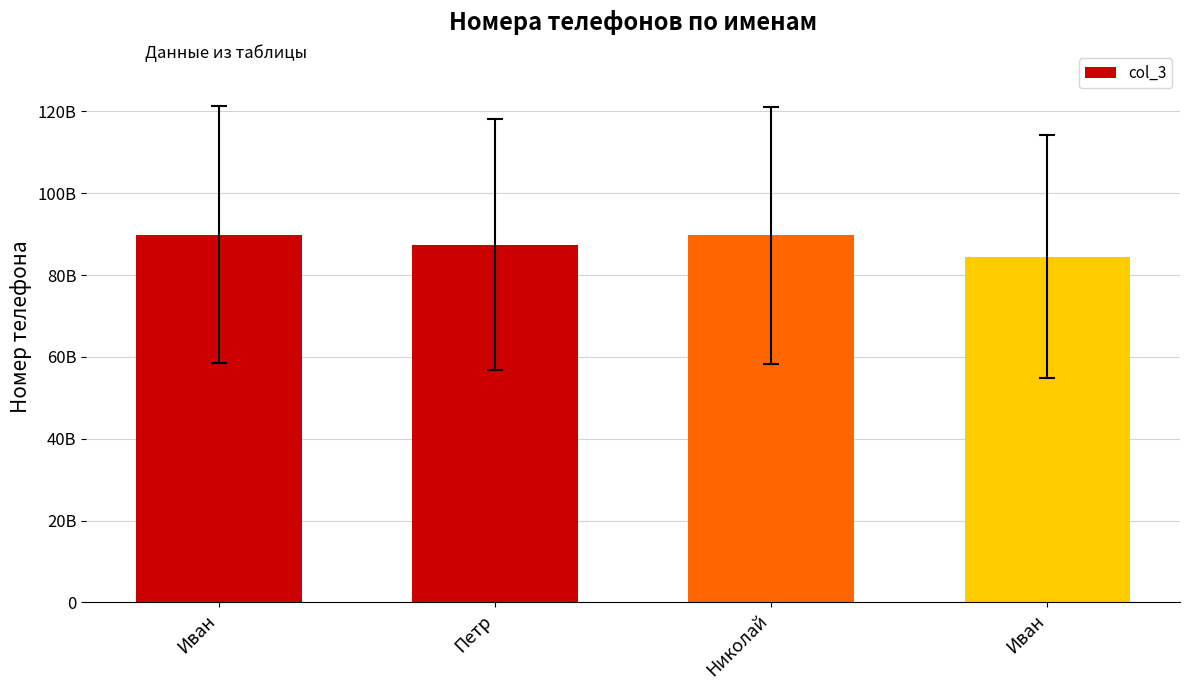

List the labels in order of value, smallest first.

Иван, Петр, Николай, Иван